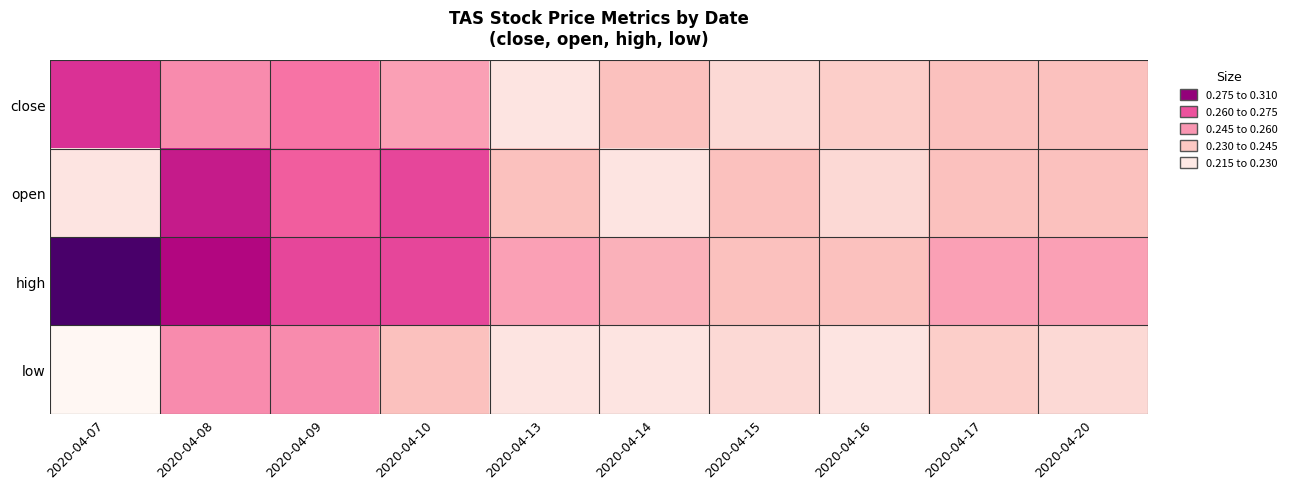

Reading left to right, list all the values displayed in this chart.

close: 2020-04-07=0.3	2020-04-08=0.3	2020-04-09=0.3	2020-04-10=0.2	2020-04-13=0.2	2020-04-14=0.2	2020-04-15=0.2	2020-04-16=0.2	2020-04-17=0.2	2020-04-20=0.2
open: 2020-04-07=0.2	2020-04-08=0.3	2020-04-09=0.3	2020-04-10=0.3	2020-04-13=0.2	2020-04-14=0.2	2020-04-15=0.2	2020-04-16=0.2	2020-04-17=0.2	2020-04-20=0.2
high: 2020-04-07=0.3	2020-04-08=0.3	2020-04-09=0.3	2020-04-10=0.3	2020-04-13=0.2	2020-04-14=0.2	2020-04-15=0.2	2020-04-16=0.2	2020-04-17=0.2	2020-04-20=0.2
low: 2020-04-07=0.2	2020-04-08=0.3	2020-04-09=0.3	2020-04-10=0.2	2020-04-13=0.2	2020-04-14=0.2	2020-04-15=0.2	2020-04-16=0.2	2020-04-17=0.2	2020-04-20=0.2